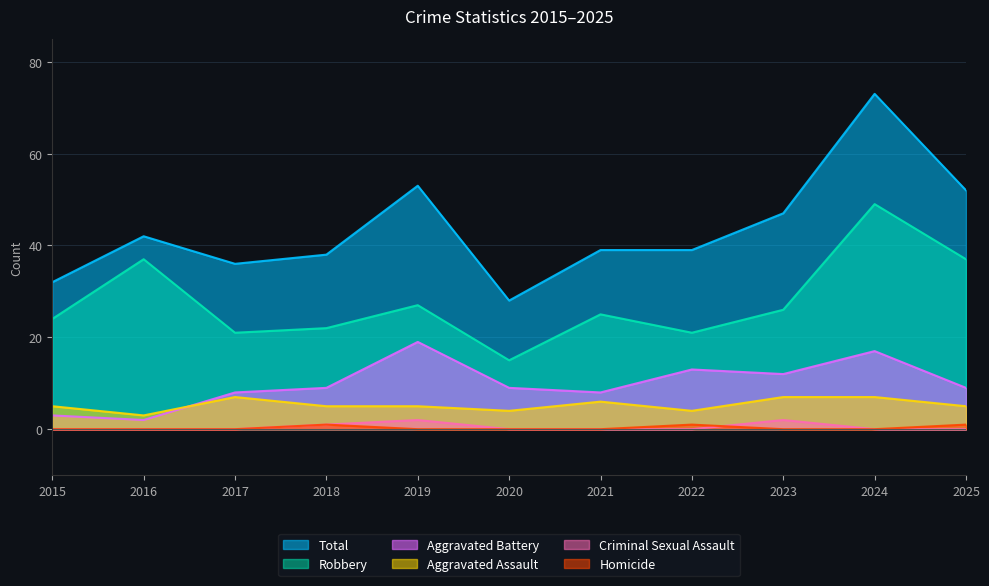

What is the difference between the maximum and minimum values in the Homicide series?

1